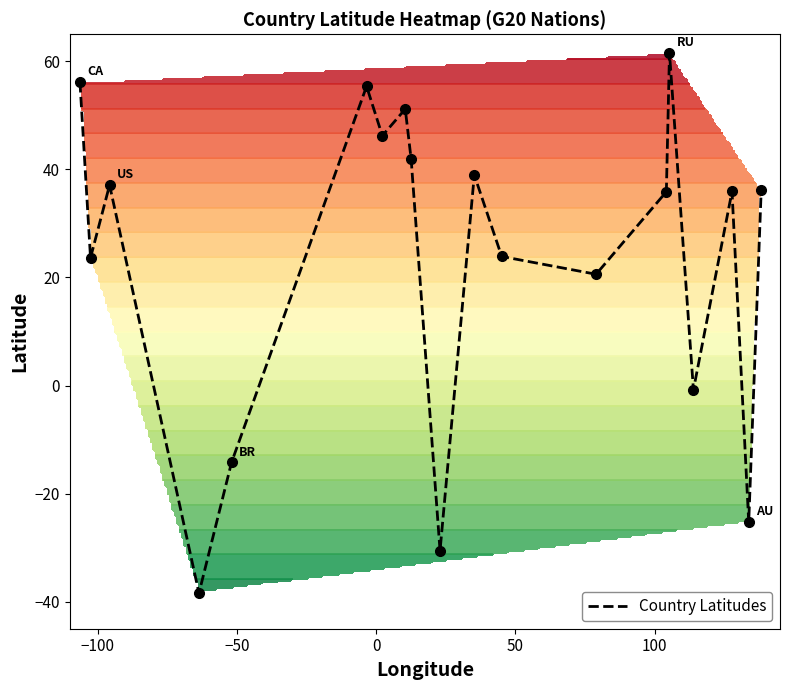

What is the minimum value for Country Latitudes?

-38.4